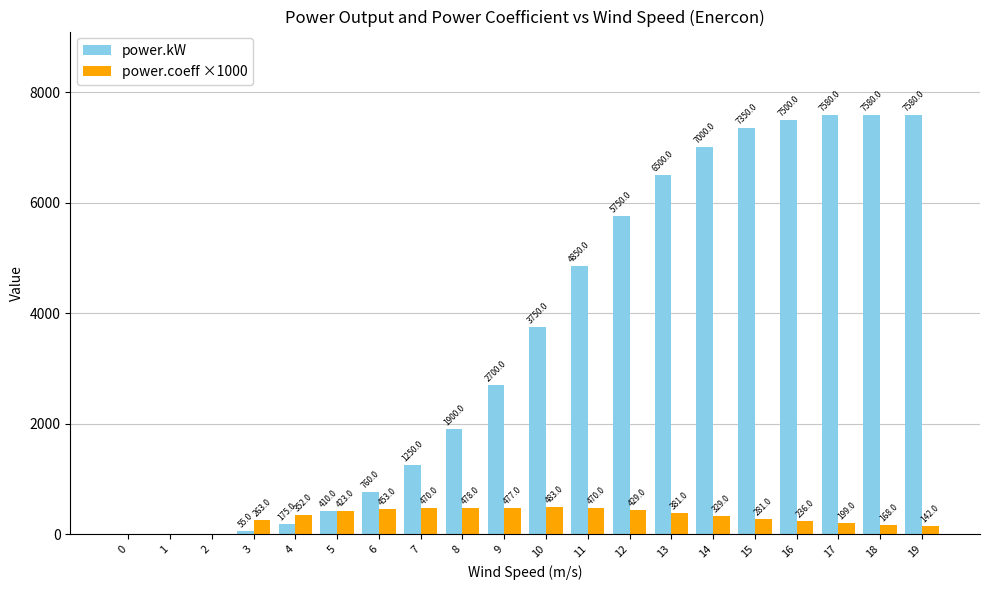

What is the sum of the power.kW values at 0 and 12?

5750